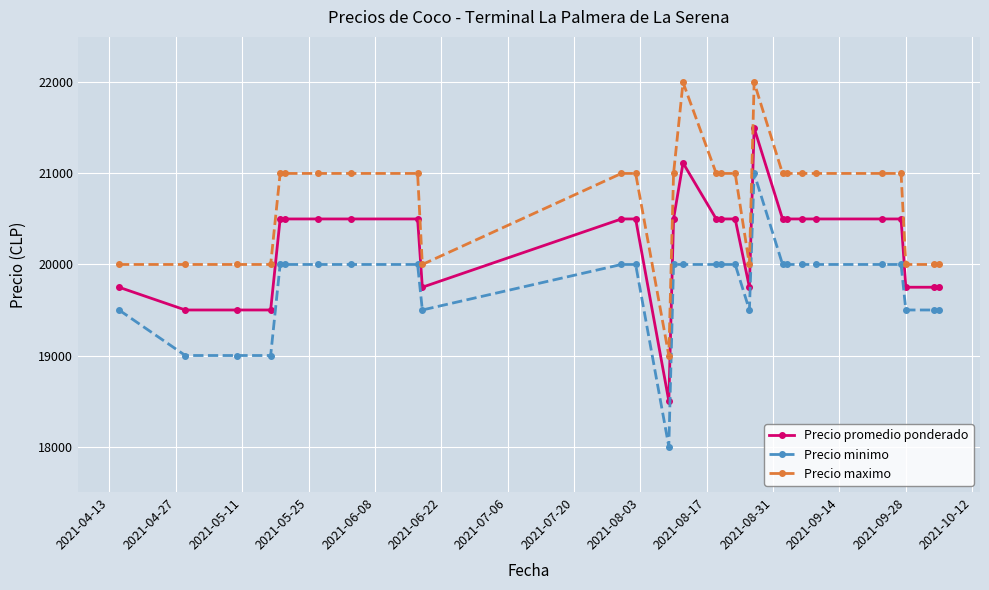

True or false: Precio minimo and Precio maximo cross at least once.

False